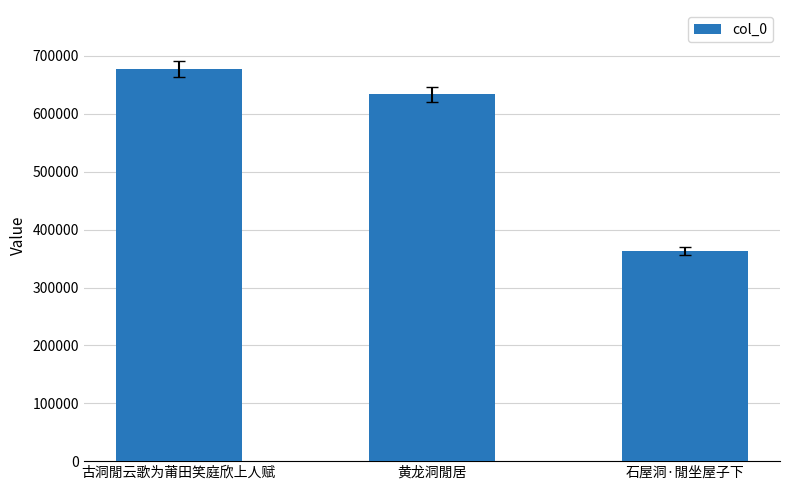

The chart shows a value of 363029 at 石屋洞·閒坐屋子下. True or false?

True